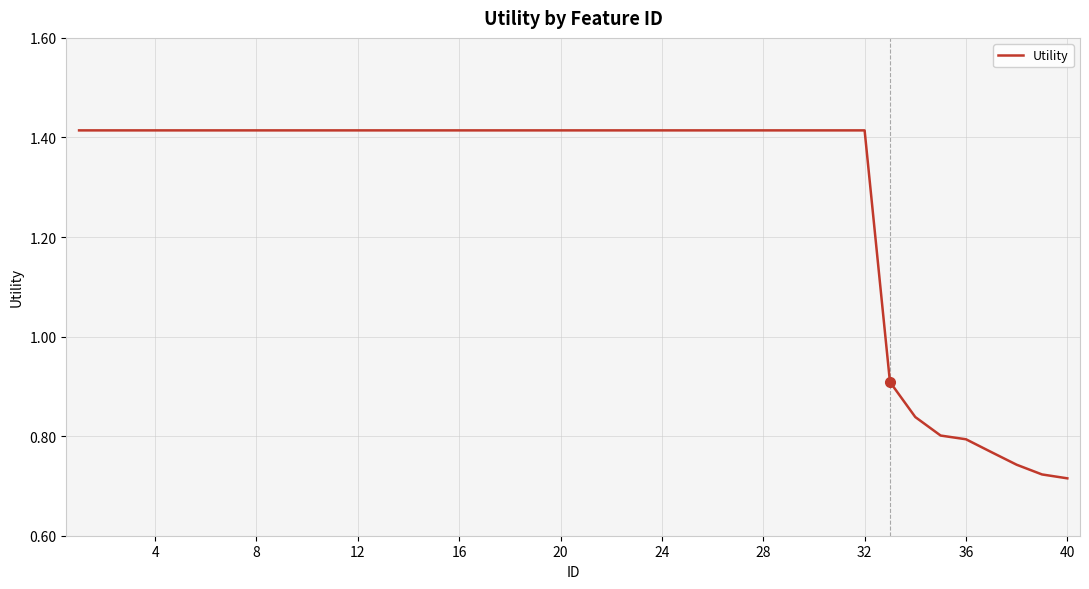

How many lines are shown in the chart?

1